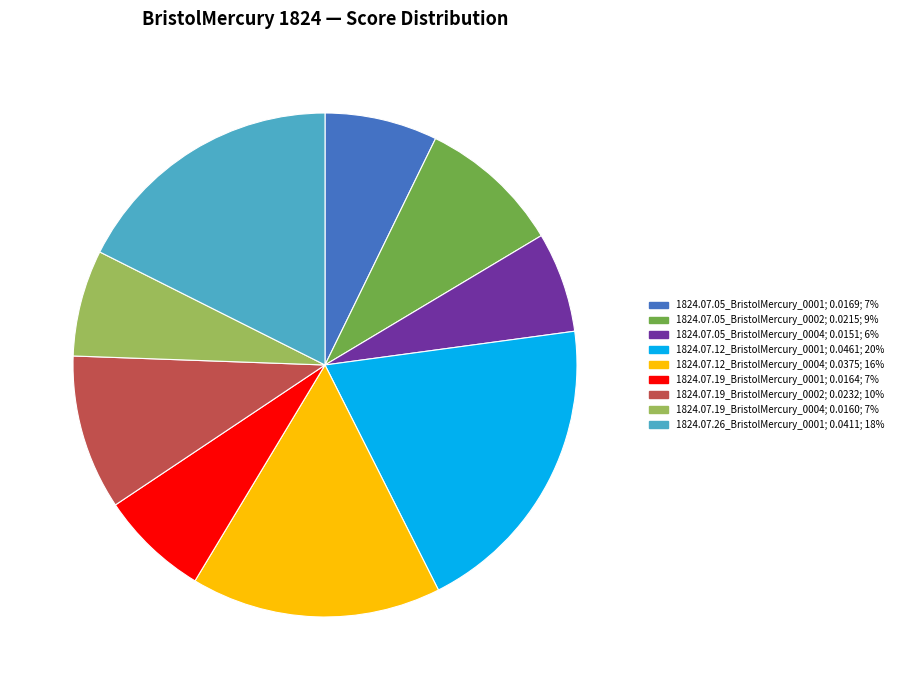

Count the number of slices in the pie.

9